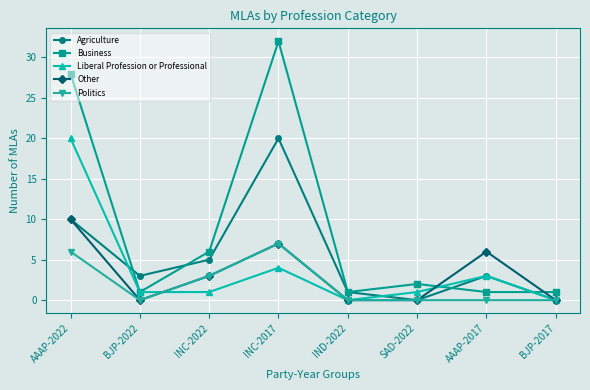

Reading left to right, transcribe all the data shown in this chart.

Agriculture: AAAP-2022=10	BJP-2022=3	INC-2022=5	INC-2017=20	IND-2022=1	SAD-2022=0	AAAP-2017=3	BJP-2017=0
Business: AAAP-2022=28	BJP-2022=1	INC-2022=6	INC-2017=32	IND-2022=1	SAD-2022=2	AAAP-2017=1	BJP-2017=1
Liberal Profession or Professional: AAAP-2022=20	BJP-2022=1	INC-2022=1	INC-2017=4	IND-2022=0	SAD-2022=1	AAAP-2017=3	BJP-2017=0
Other: AAAP-2022=10	BJP-2022=0	INC-2022=3	INC-2017=7	IND-2022=0	SAD-2022=0	AAAP-2017=6	BJP-2017=0
Politics: AAAP-2022=6	BJP-2022=0	INC-2022=3	INC-2017=7	IND-2022=0	SAD-2022=0	AAAP-2017=0	BJP-2017=0